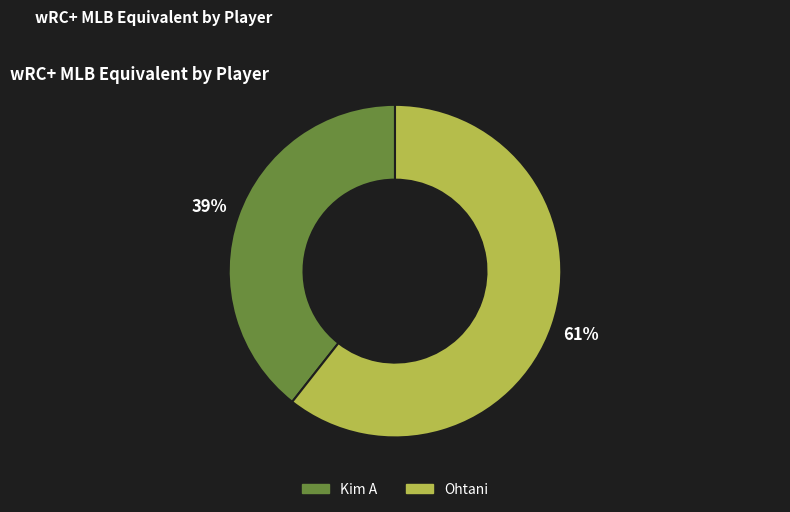

What percentage is the Ohtani slice, to the nearest percent?

61%